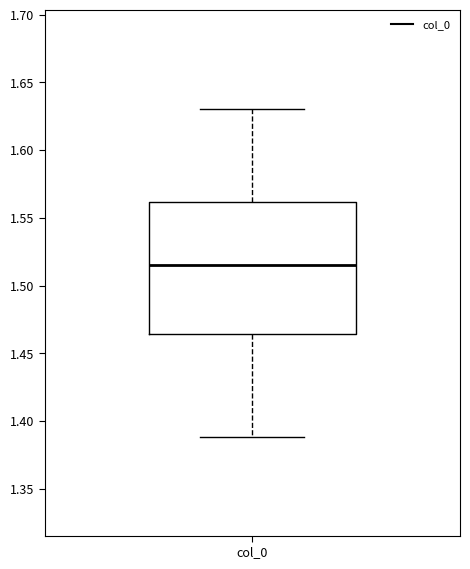

Read this box plot against the y-axis: the position of the median line, the range covered by the box, and the ends of both whiskers. The values are not printed on the chart, so give them approximately, as read against the axis.

median 1.515, box 1.465 to 1.560, whiskers 1.390 to 1.630